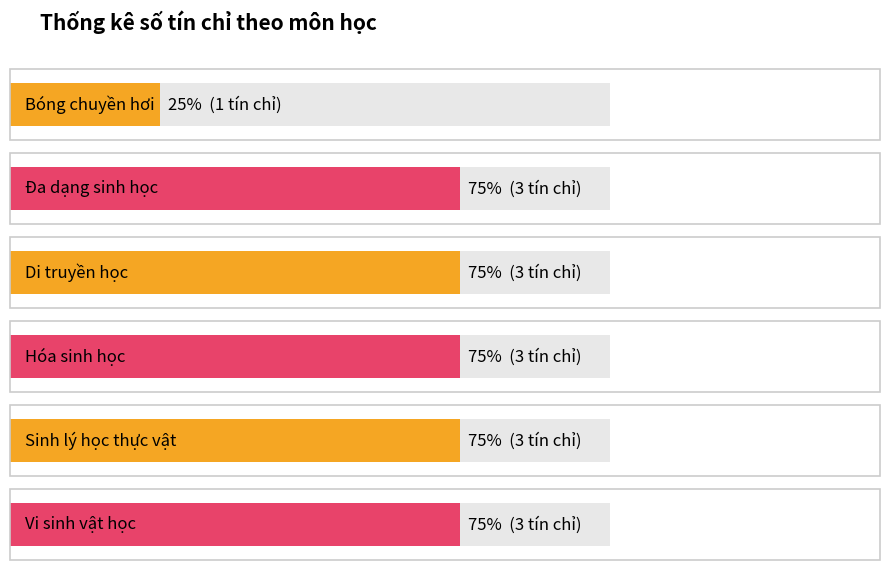

The value at Đa dạng sinh học is 3. True or false?

True